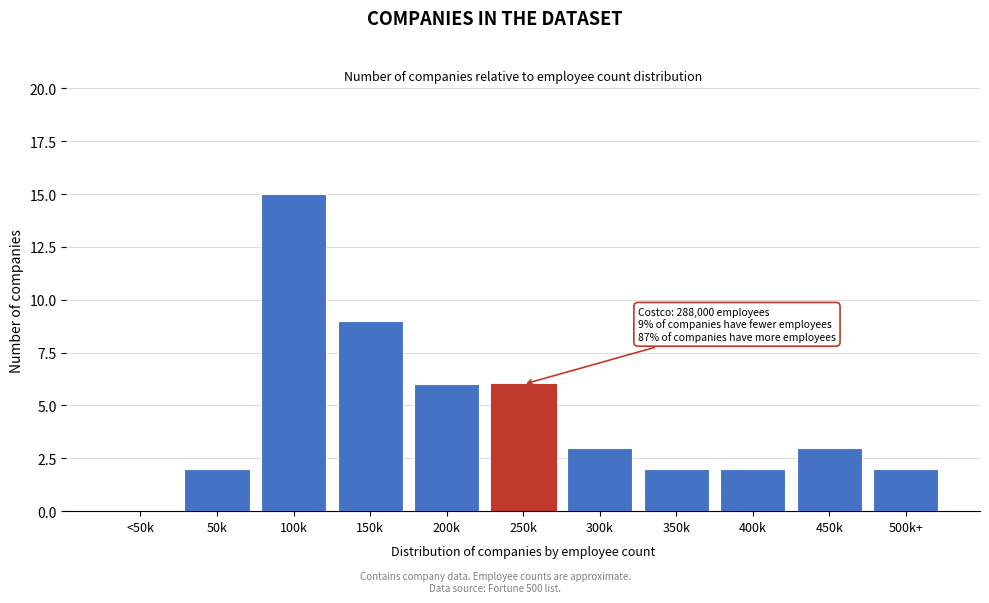

Reading left to right, extract all data points from this chart.

<50k=0	50k=2	100k=15	150k=9	200k=6	250k=6	300k=3	350k=2	400k=2	450k=3	500k+=2